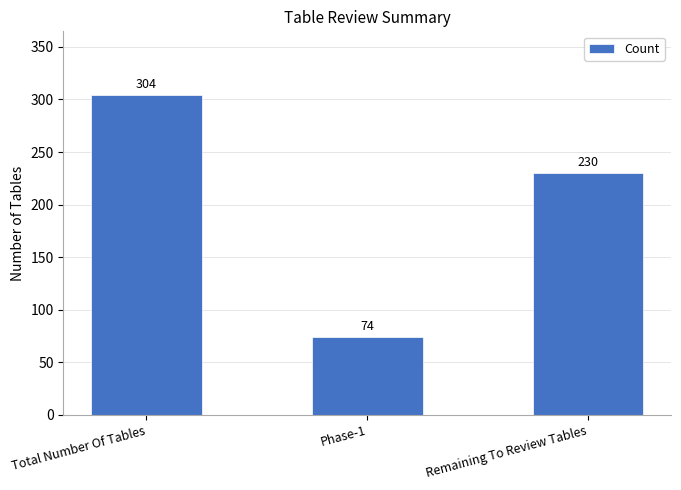

What is the minimum value shown in the chart?

74